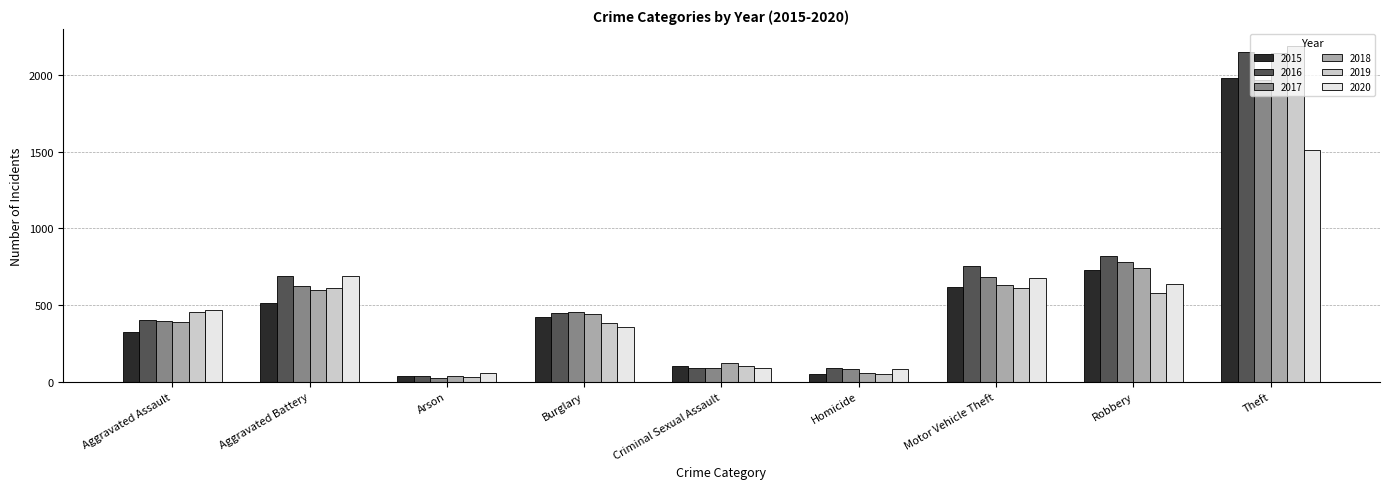

What is the average value of the 2020 series?

506